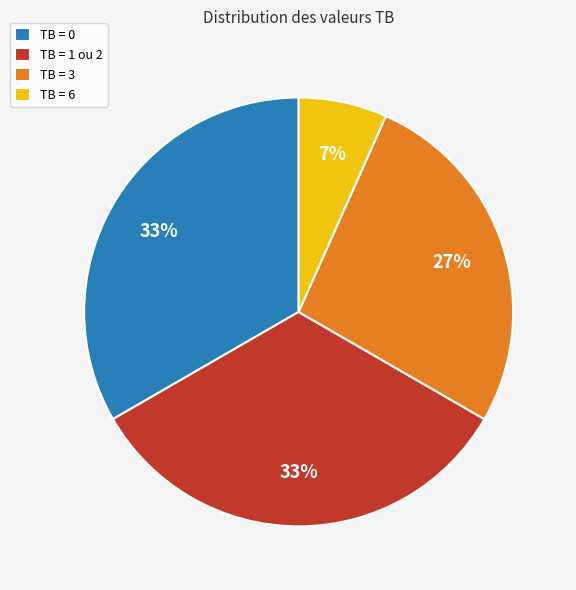

The TB = 1 ou 2 slice represents 41% of the pie. True or false?

False